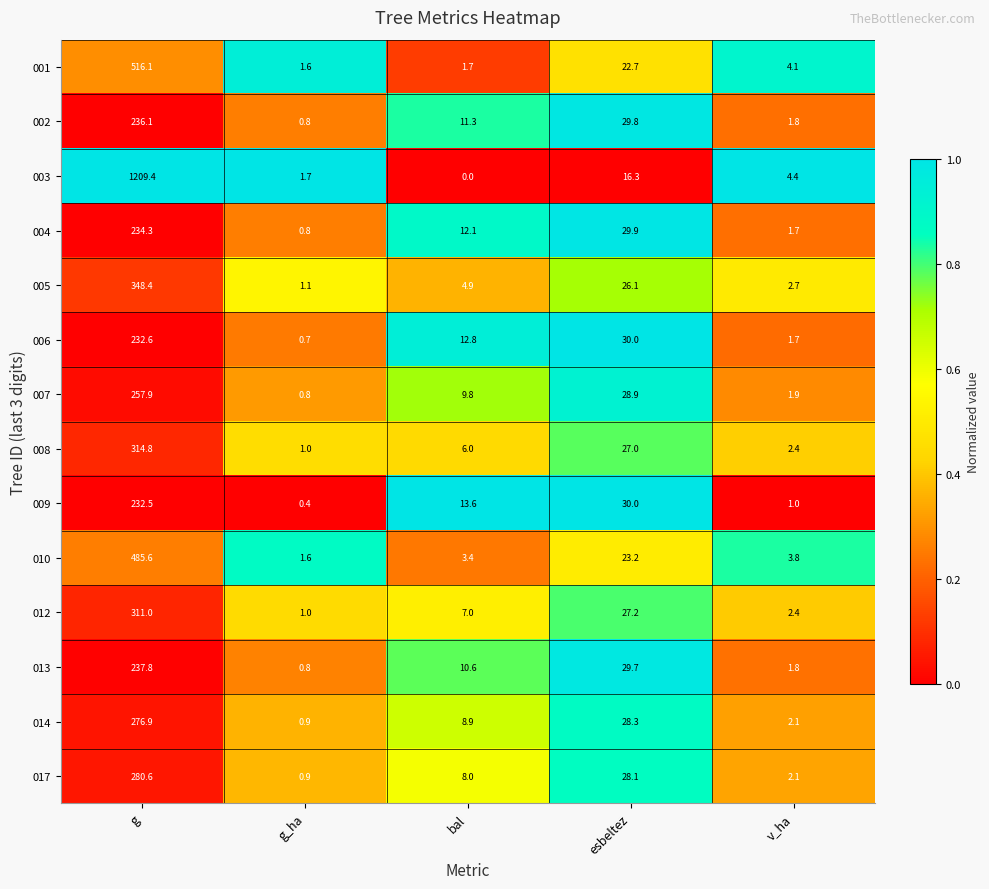

What is the difference between the 005 values at g_ha and v_ha?

1.6